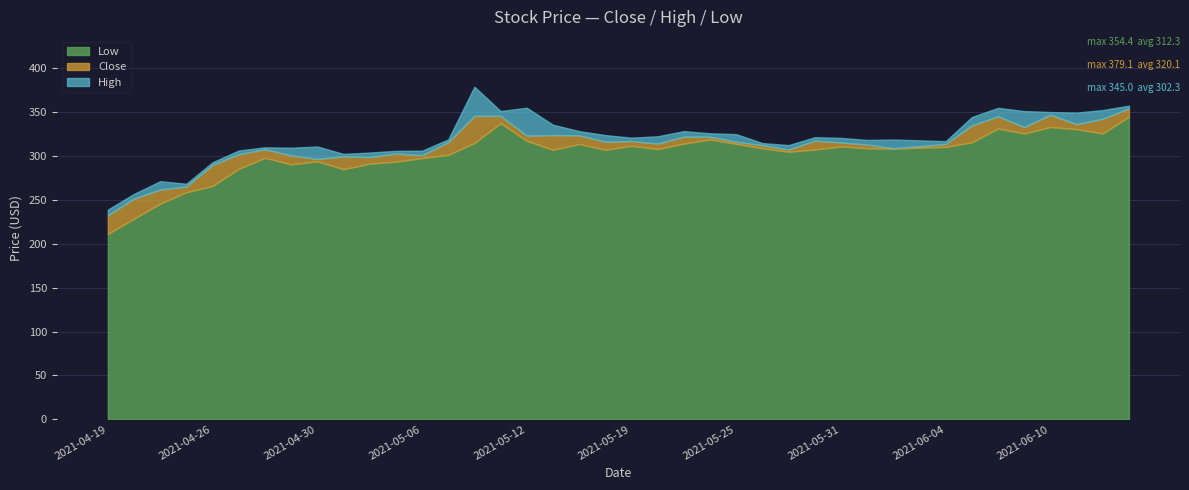

Which series has the widest spread of values?

High